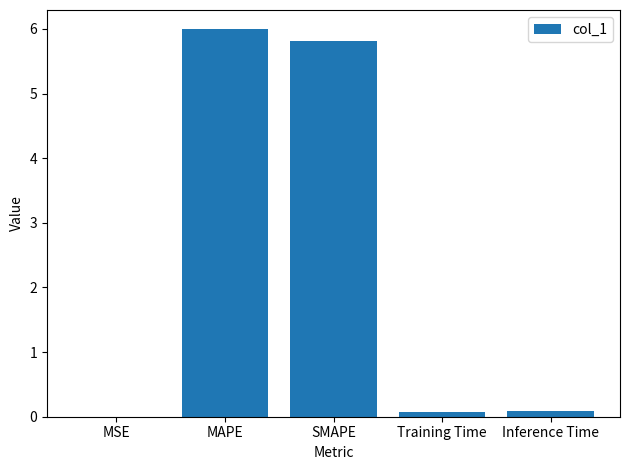

Between MSE and SMAPE, which is larger?

SMAPE